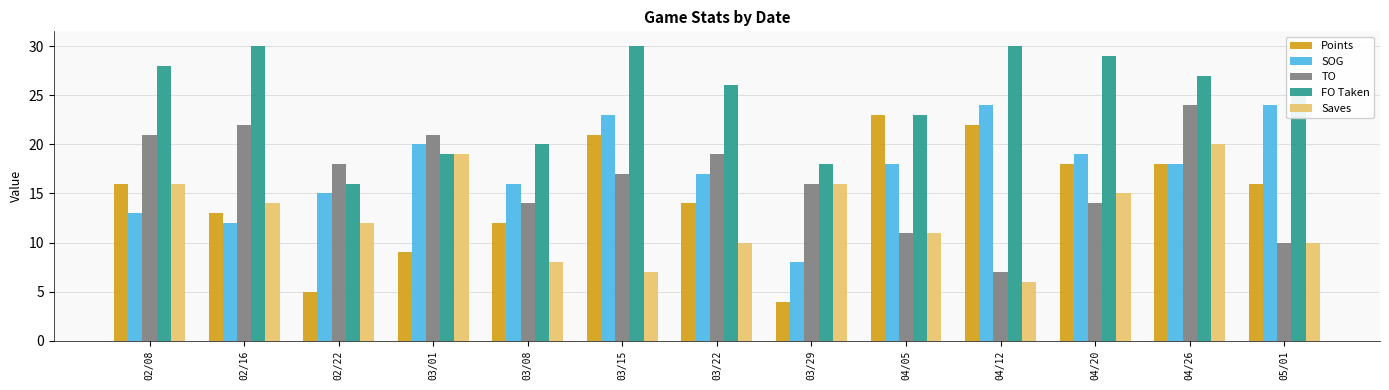

How many data points does each series have?

13